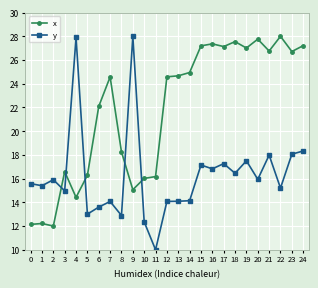

Which series has the widest spread of values?

y